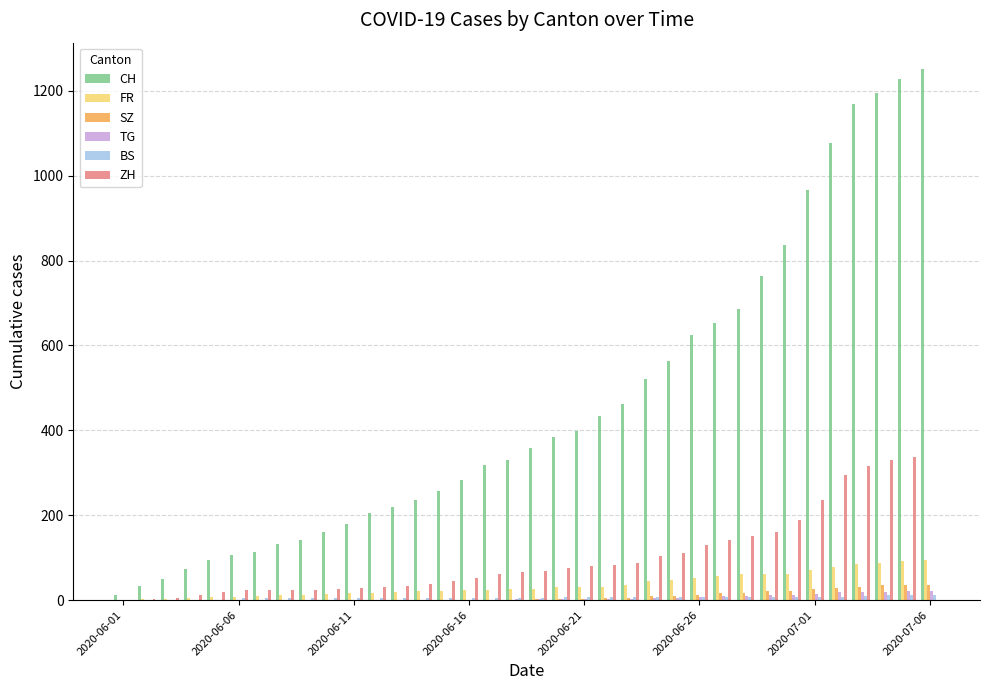

What is the maximum value shown in the chart?

1251